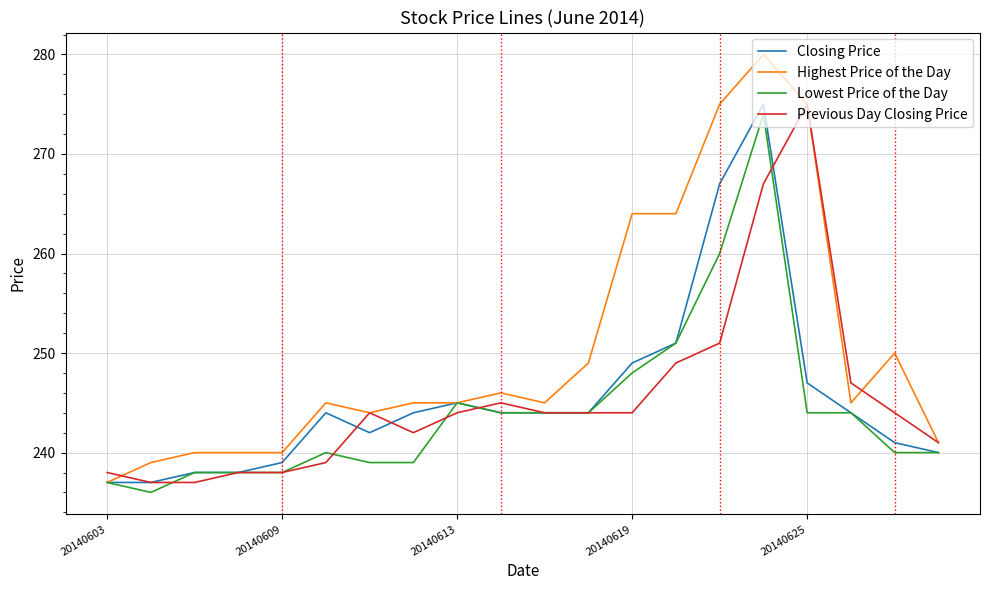

What is the highest value of the Previous Day Closing Price series?

275